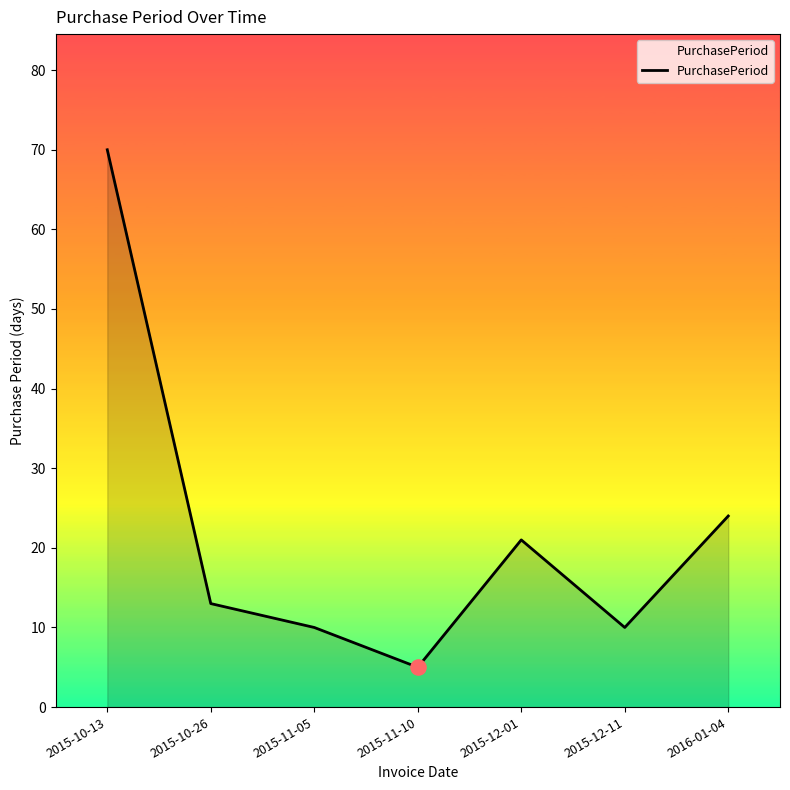

What is the change in value from 2015-11-10 to 2015-12-01?

+16